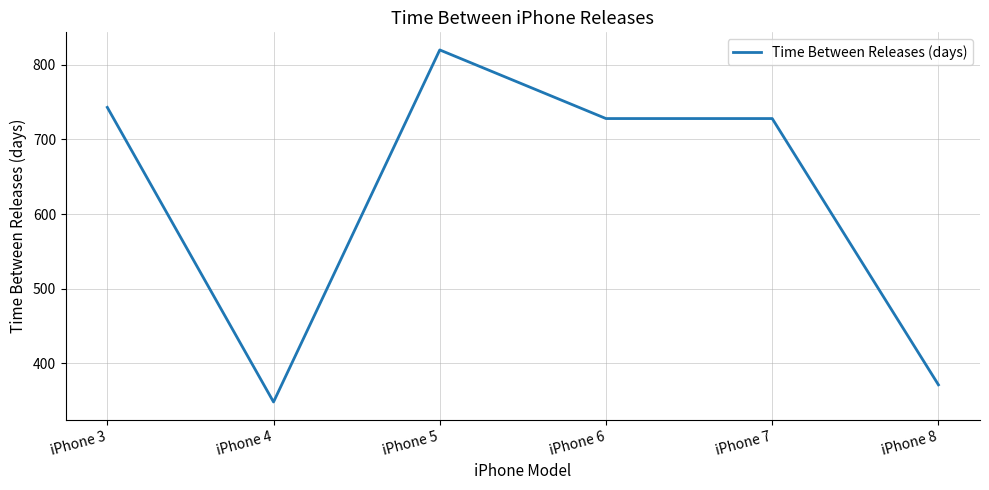

What is the change in value from iPhone 4 to iPhone 8?

+23